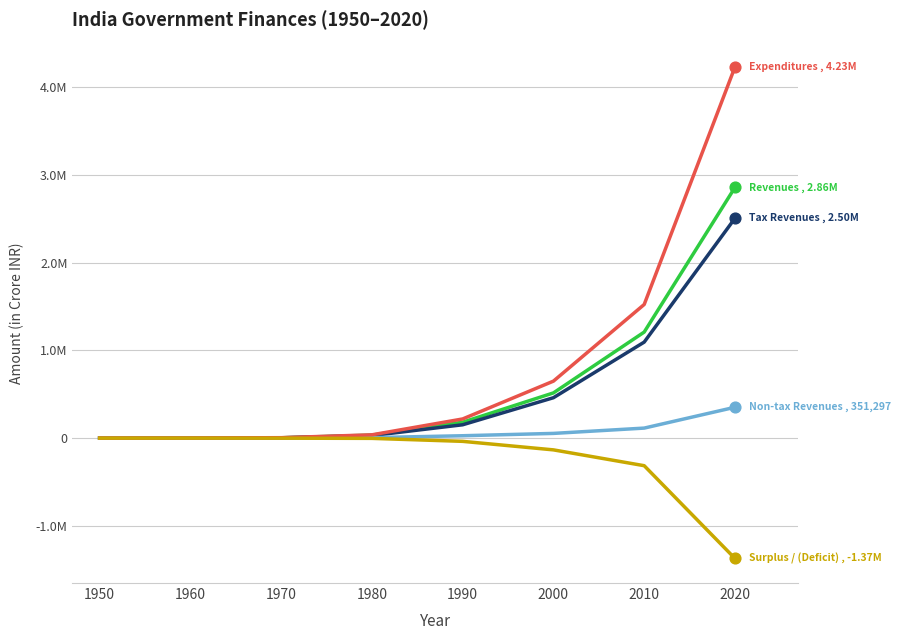

Does the chart have visible grid lines?

Yes